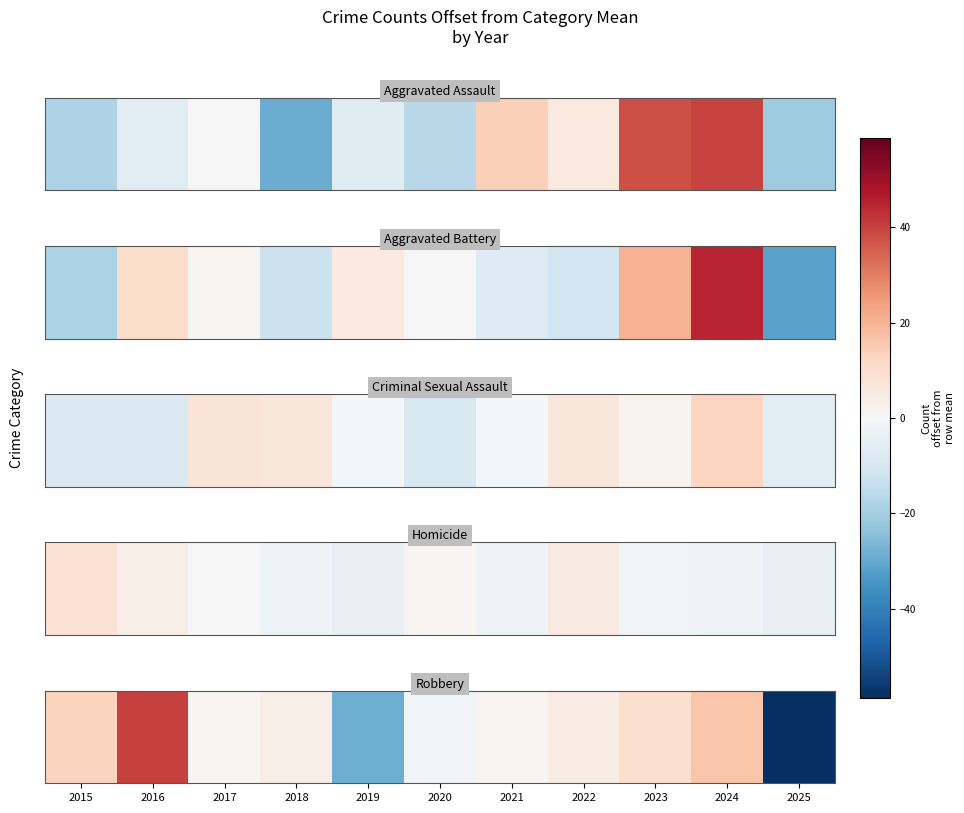

Approximately how many times larger is the value at 2016 compared to 2021?

31.6